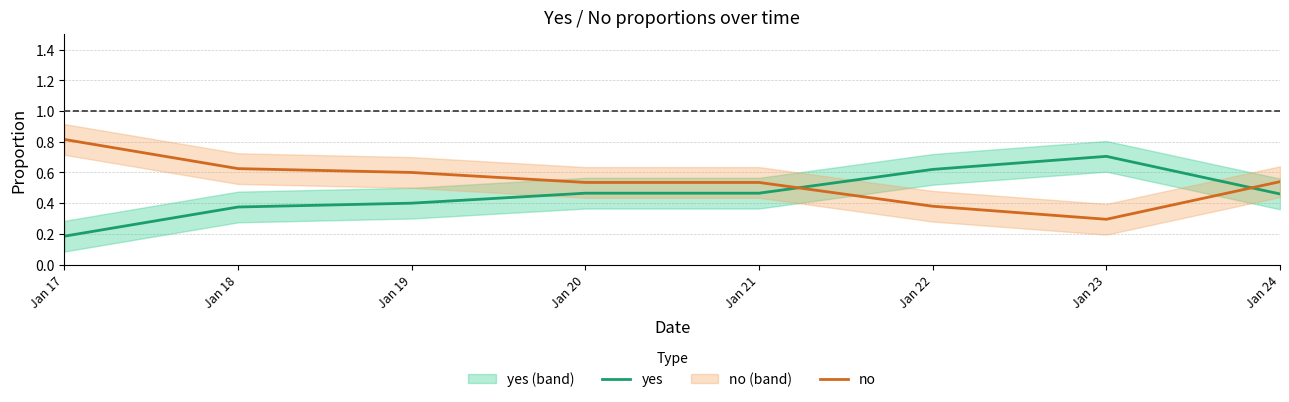

In yes, how many points are higher than both neighbors (excluding endpoints)?

1